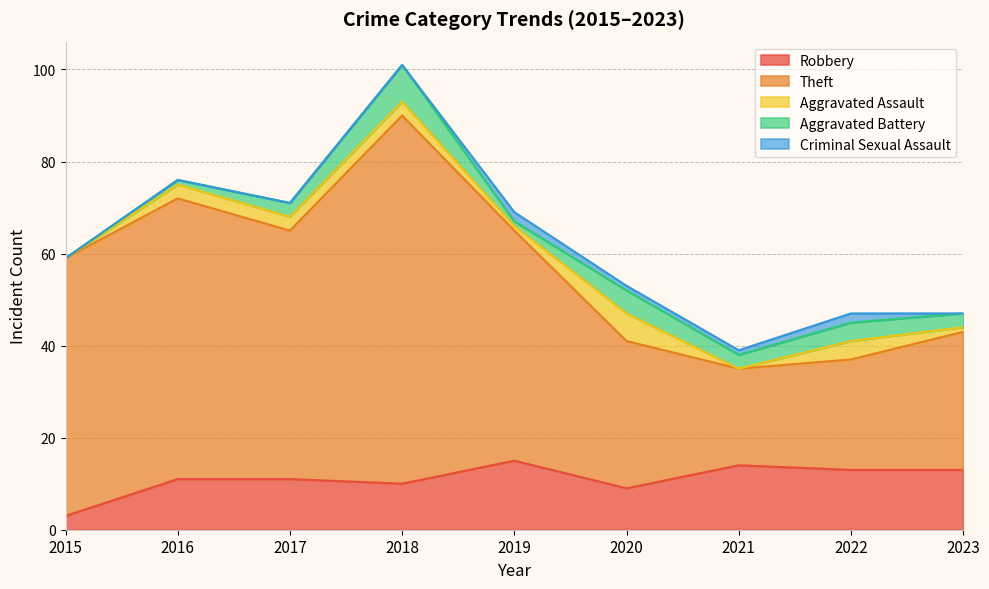

True or false: Aggravated Battery and Robbery intersect in this chart.

False